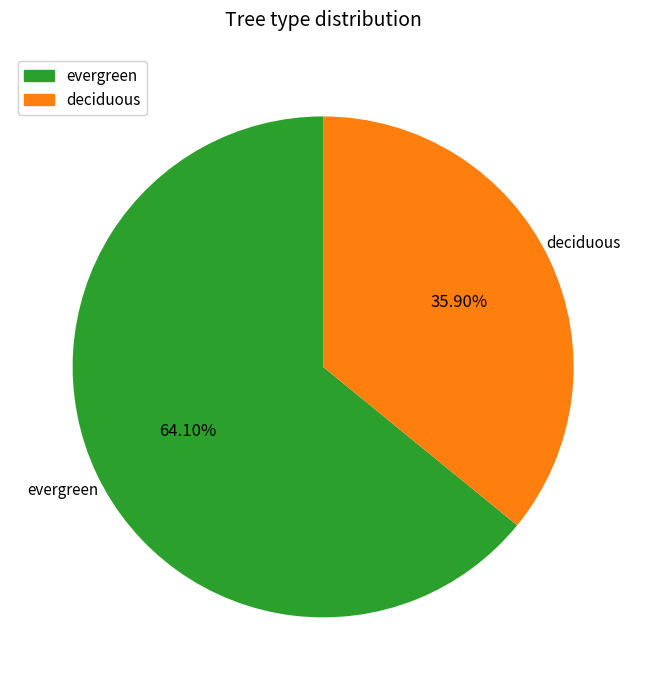

What is the total percentage of deciduous and evergreen?

100.0%